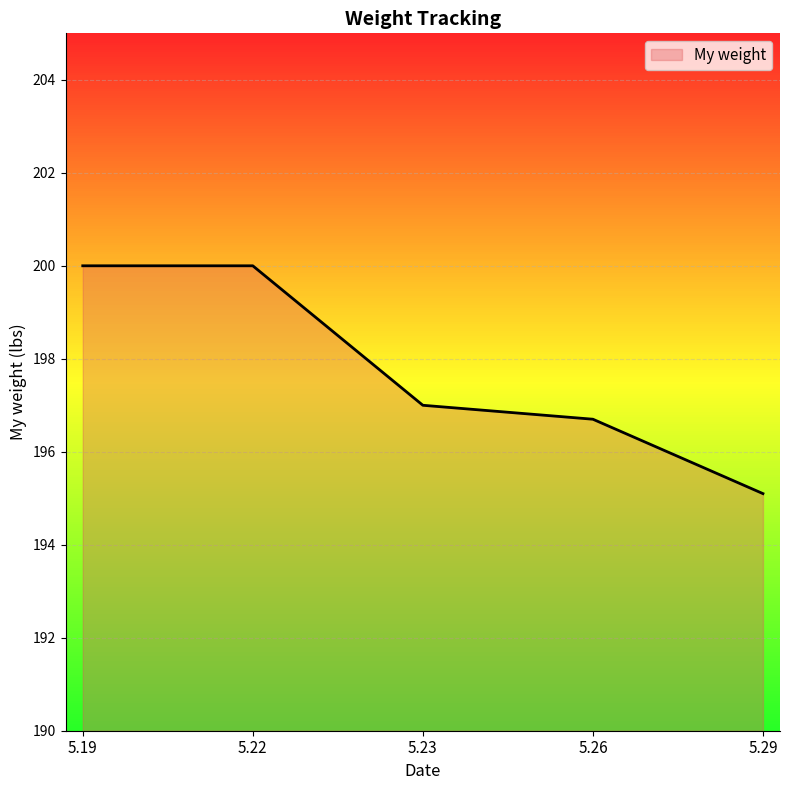

True or false: there are more than 2 points higher than both neighbors.

False